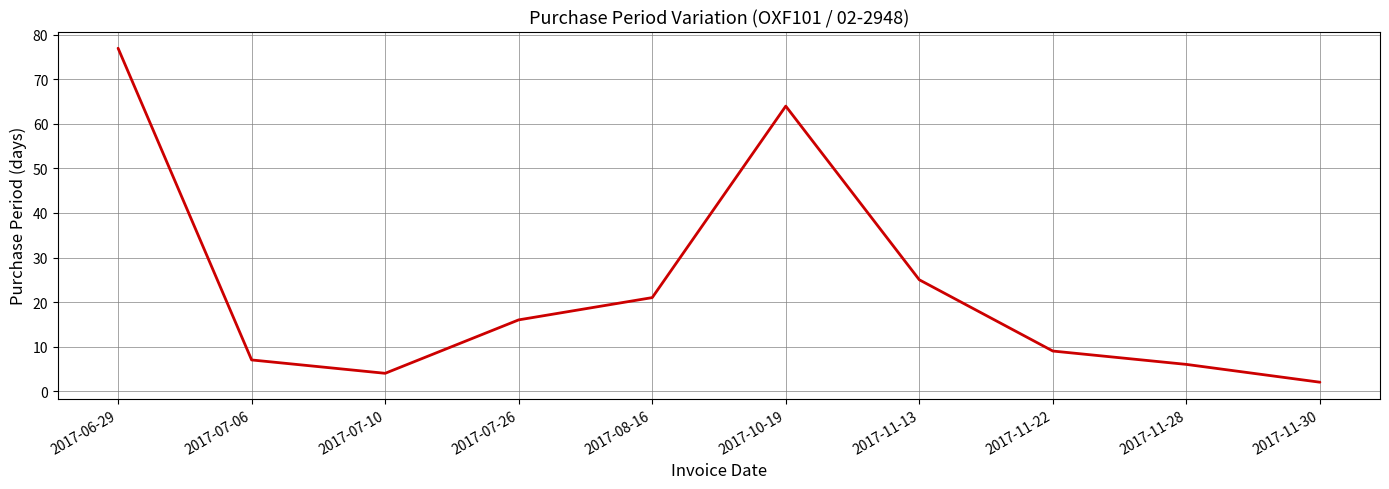

Where is the data nearest to the value 39?

2017-11-13